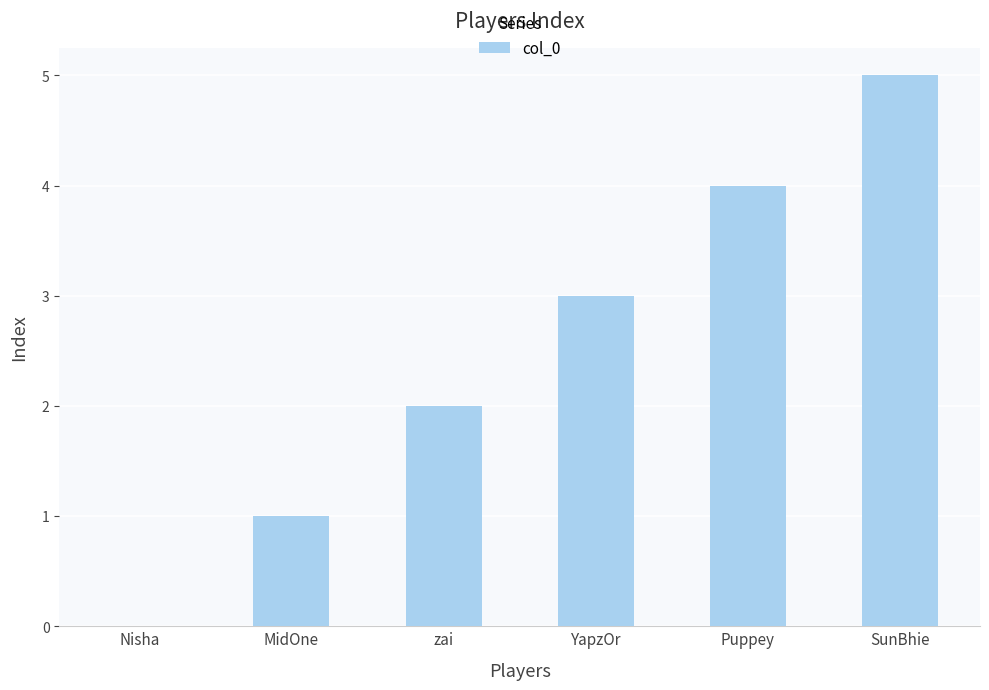

Reading left to right, extract all data points from this chart.

0	1	2	3	4	5